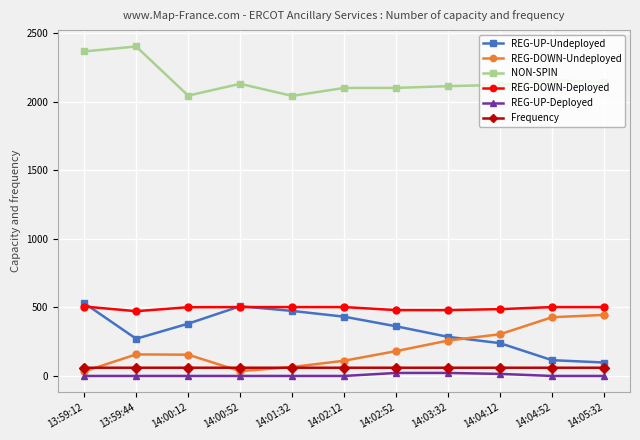

What is the difference between the maximum and minimum values in the Frequency series?

0.1